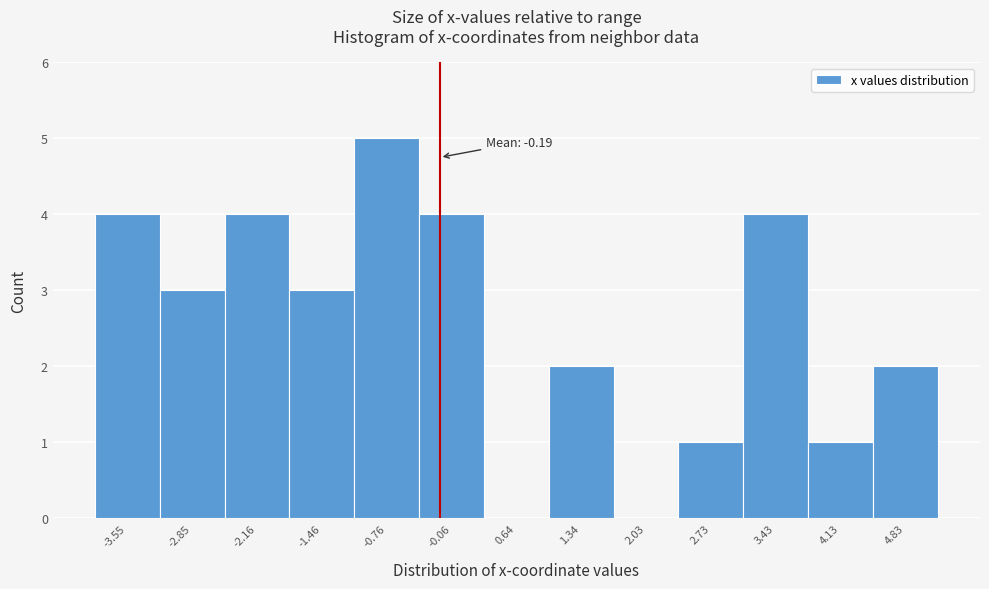

Over which range of the x-axis is the bar tallest?

-1.1 to -0.4